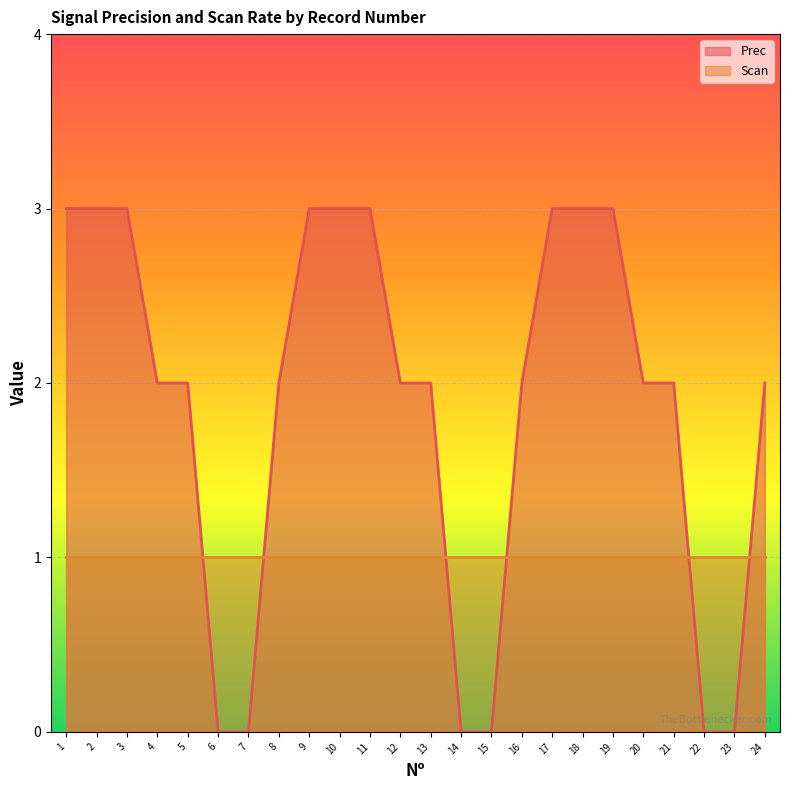

At which category does the chart reach its peak across all series?

1